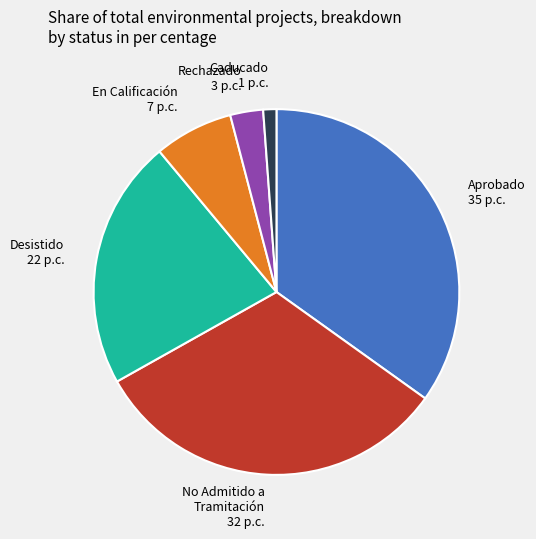

Do Rechazado and Desistido together represent more than half of the pie?

No